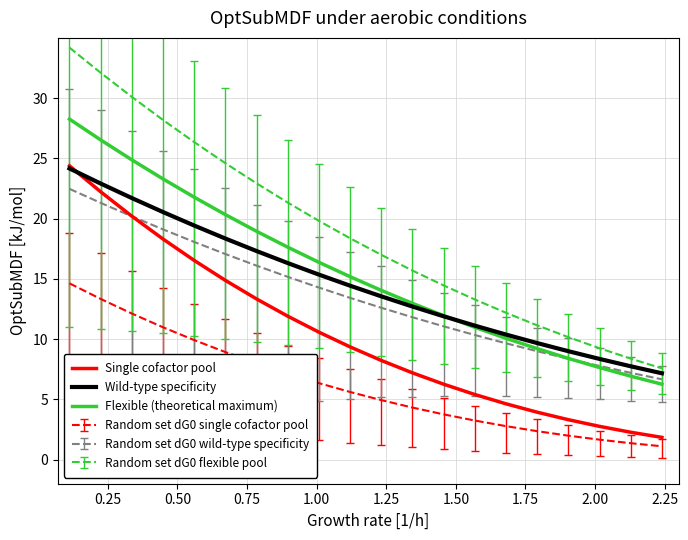

How many times do Wild-type specificity and Flexible (theoretical maximum) cross each other?

1